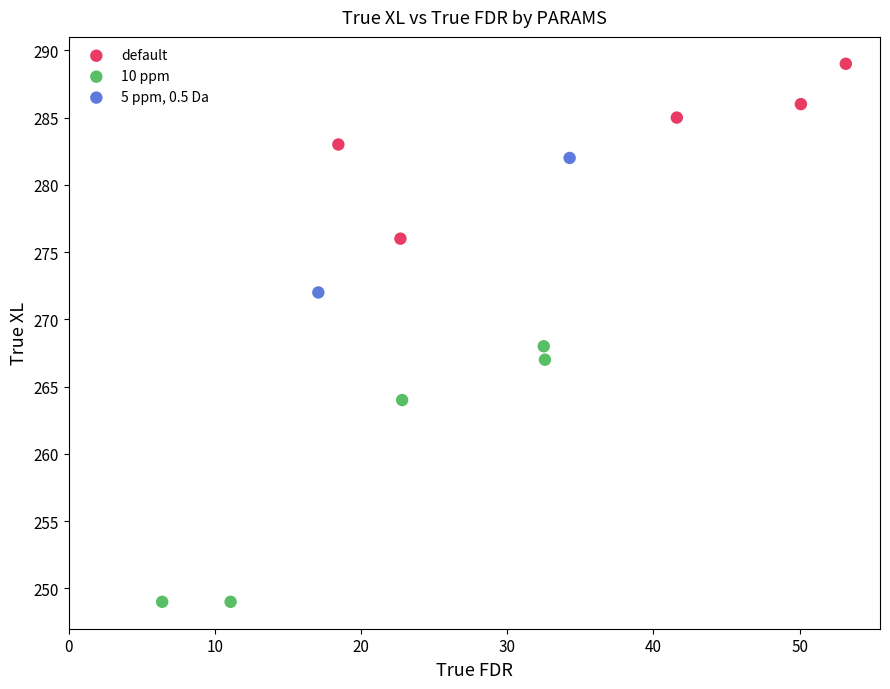

What are all the series names shown in the legend?

default, 10 ppm, 5 ppm, 0.5 Da